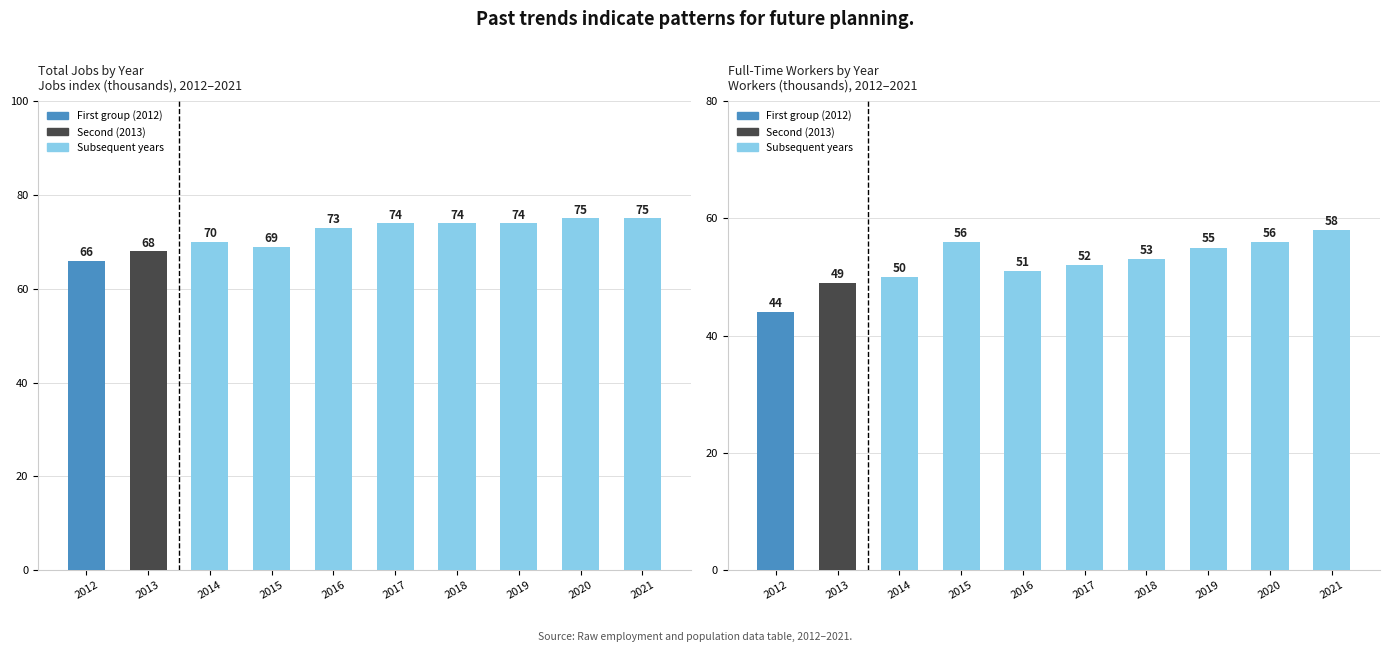

Rank the series at 2012 from lowest to highest value.

Working_Fulltime, JobsTotal